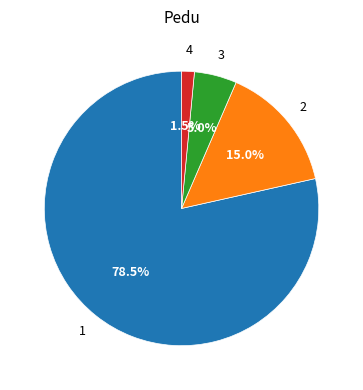

How many slices are in this pie chart?

4